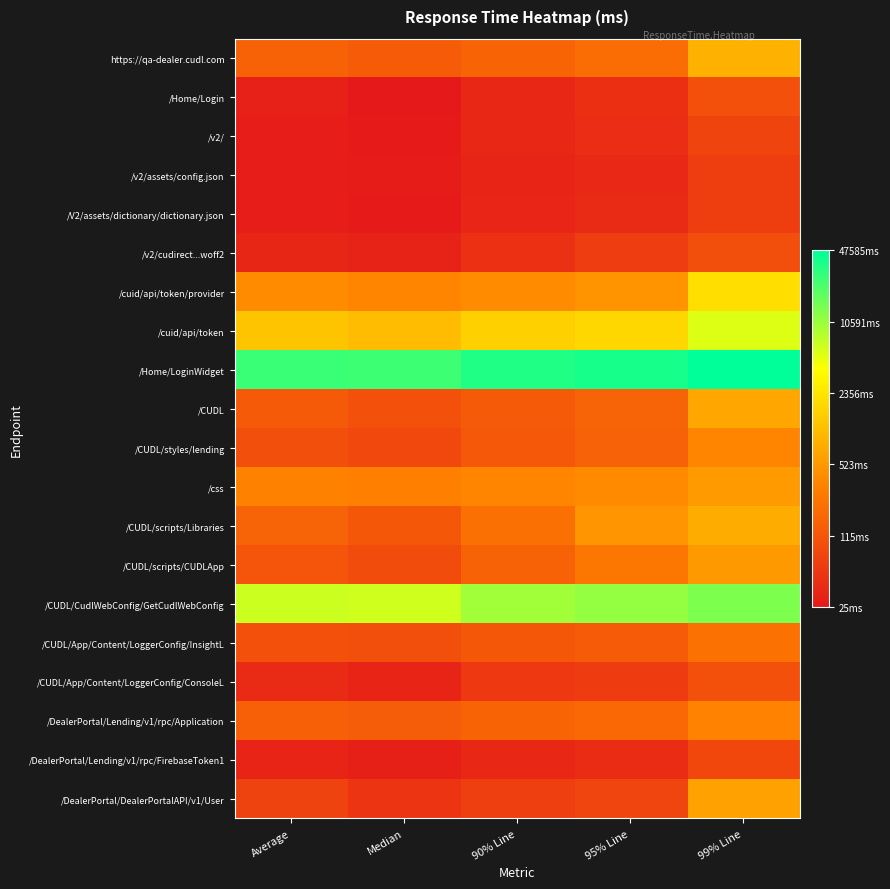

Between Median and 95% Line, which series saw the biggest shift?

/CUDL/scripts/Libraries